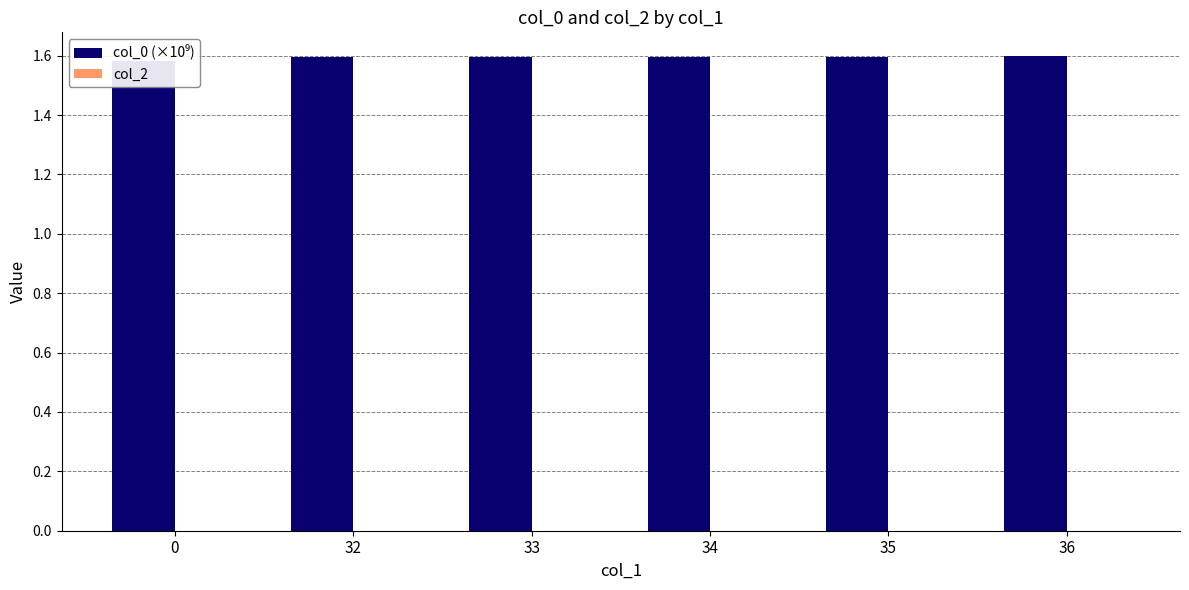

What is the value of the col_0 (×10⁹) bar at the 1st from the left?

1.6